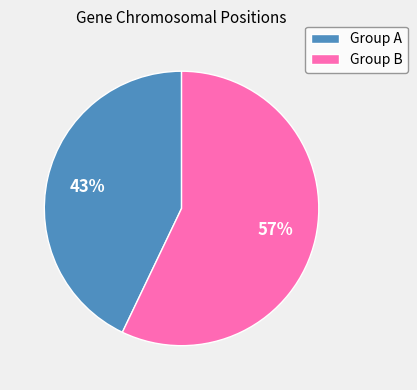

Approximately how many times larger is the value at Group B compared to Group A?

1.3